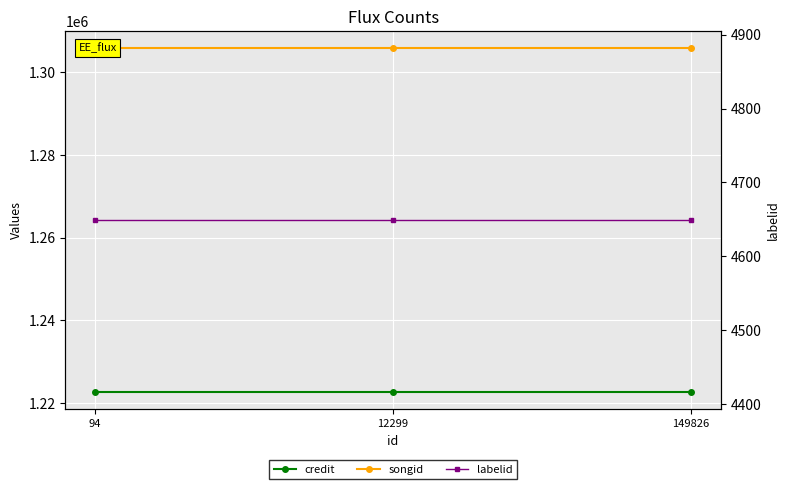

The value of credit at 94 is 2017423. True or false?

False